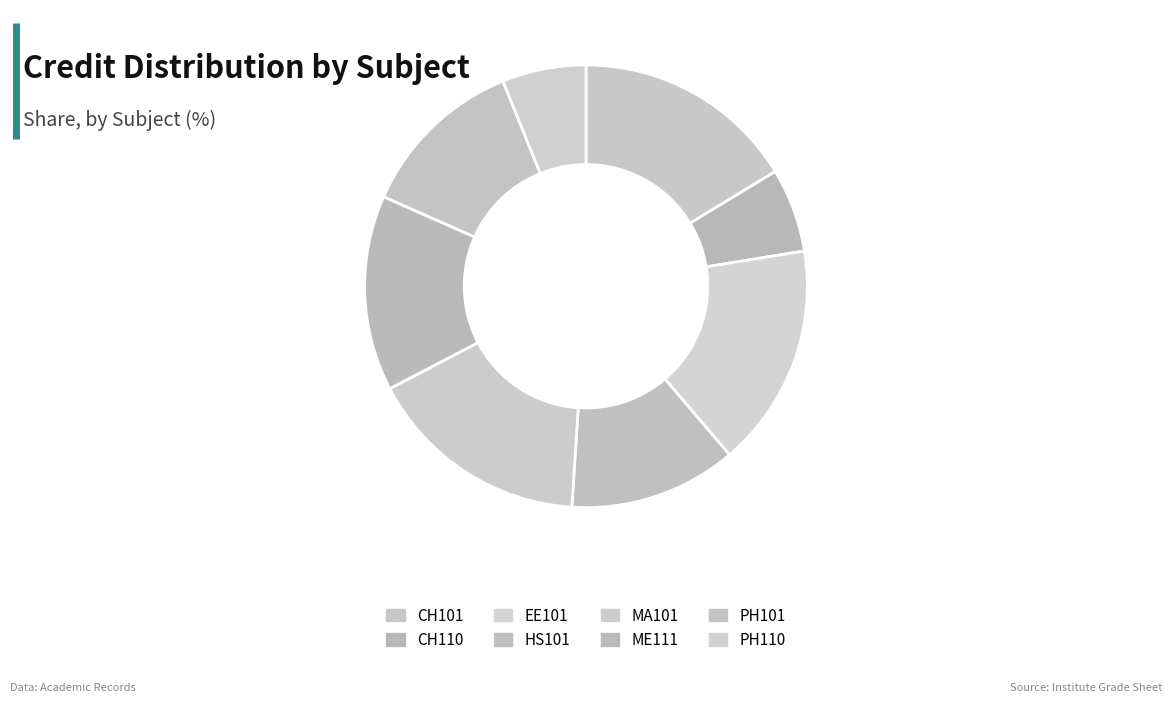

To the nearest percent, what is the average slice percentage?

12%